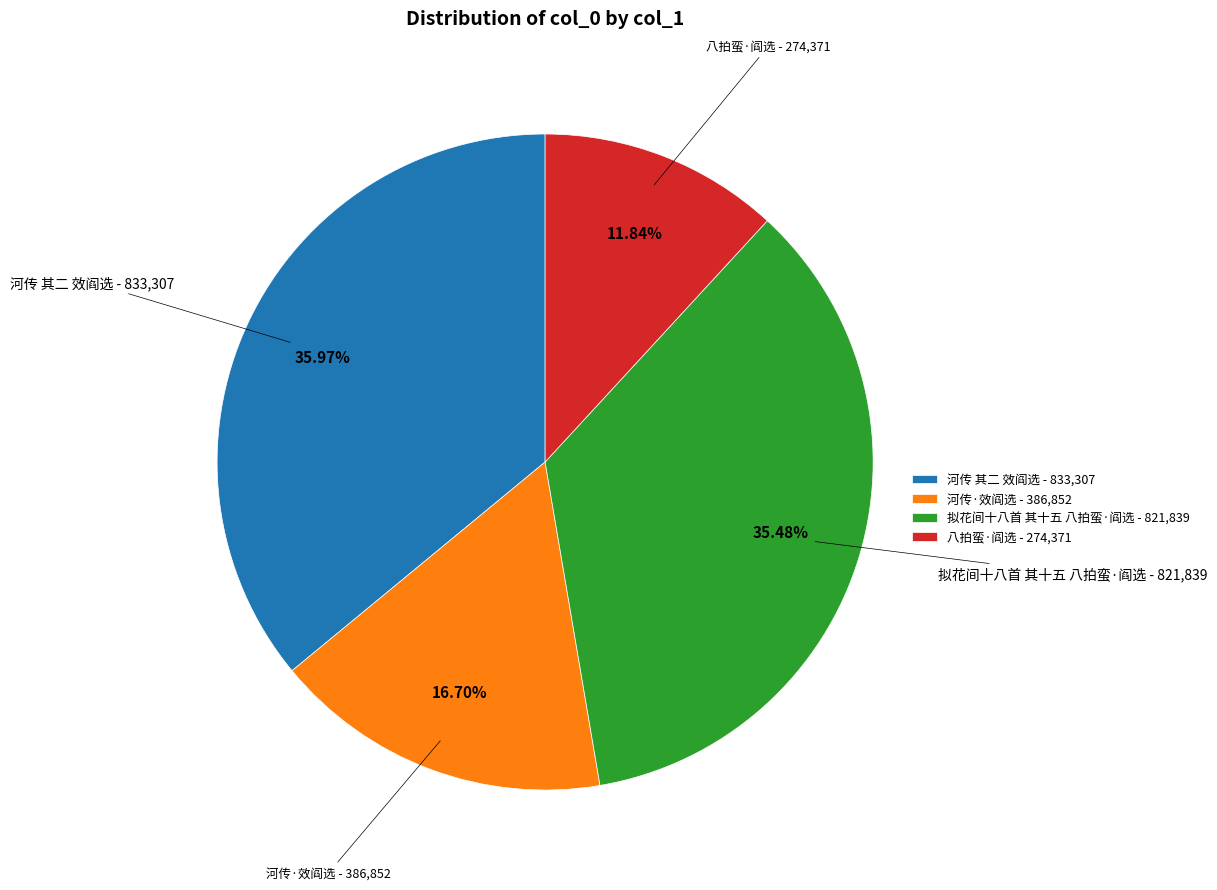

To the nearest percent, what percentage of the pie is 八拍蛮·阎选?

12%